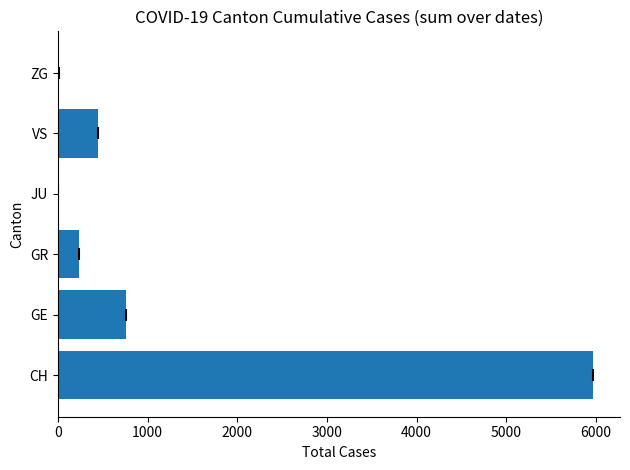

Approximately how many times larger is the value at VS compared to GR?

1.9